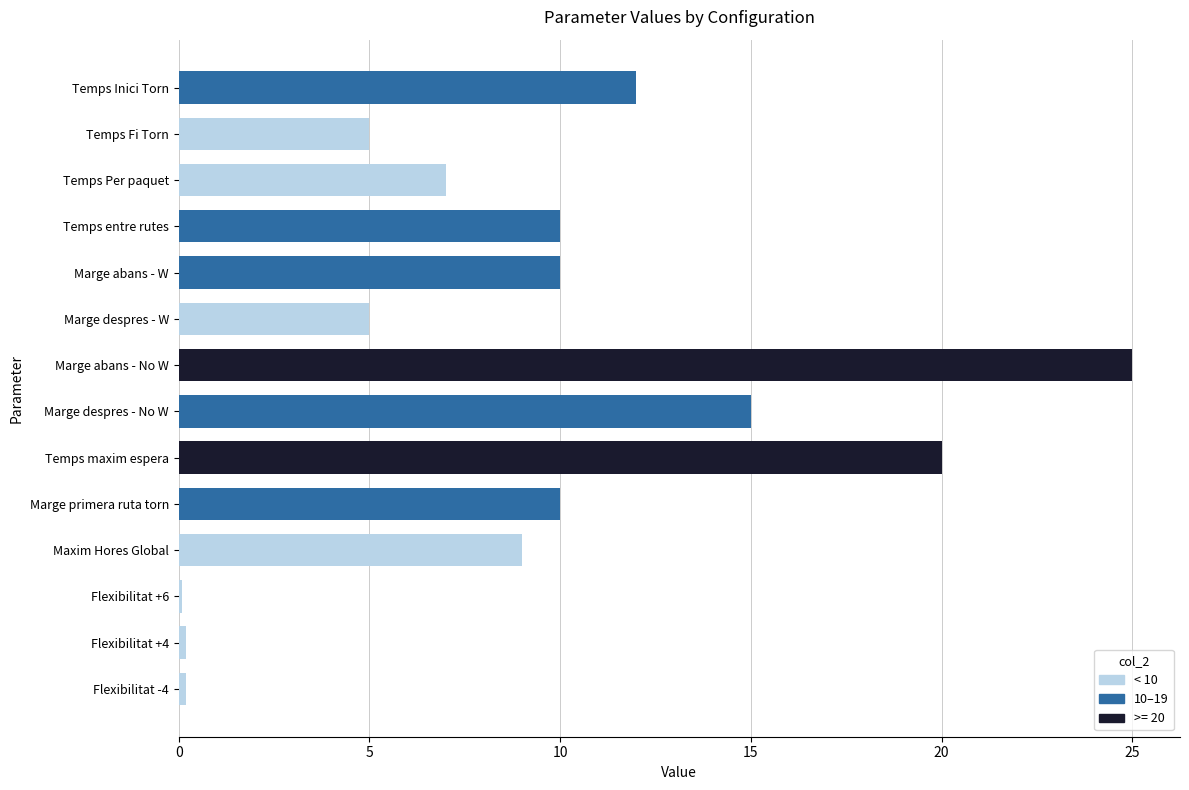

At which category does the chart reach its peak across all series?

Marge abans - No W